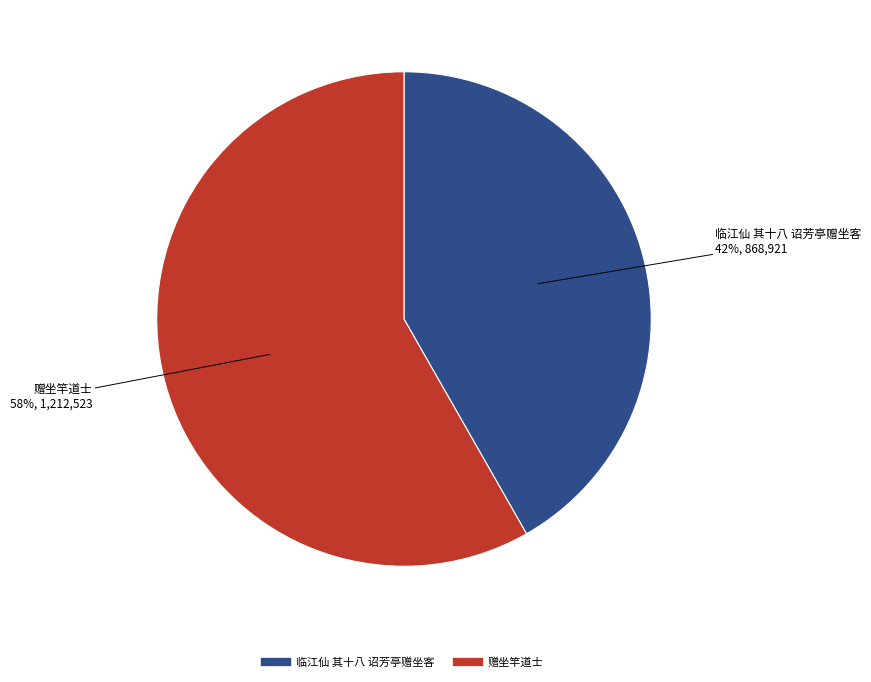

Which slice represents more than half of the pie?

赠坐竿道士